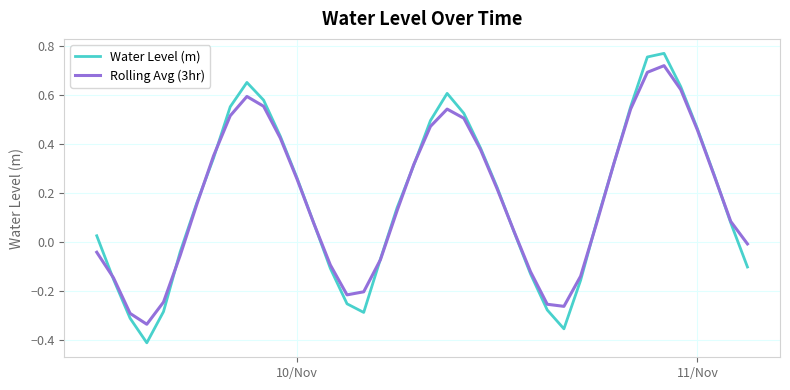

Which series has the largest range (max minus min)?

Water Level (m)